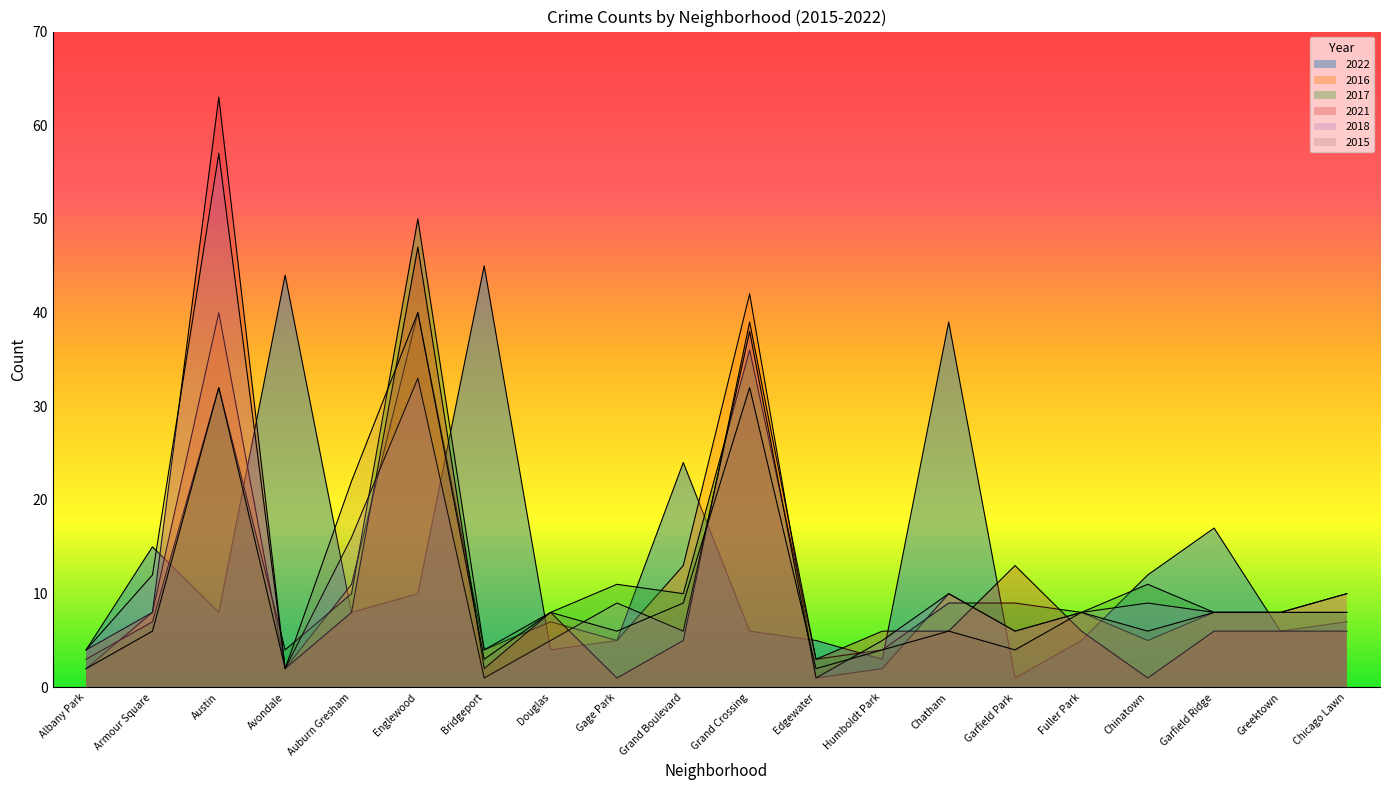

In 2016, how many points are higher than both neighbors (excluding endpoints)?

6